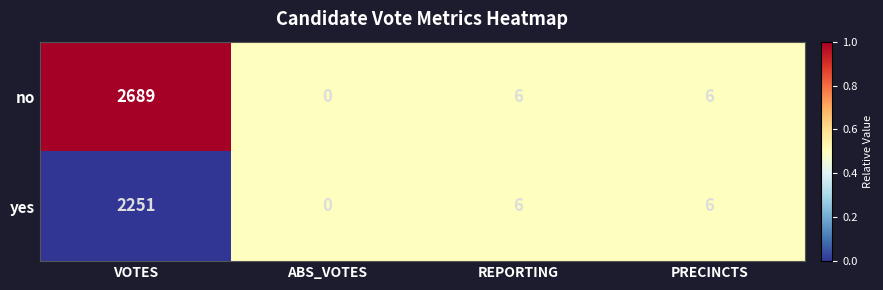

What is the sum of all yes values?

2263